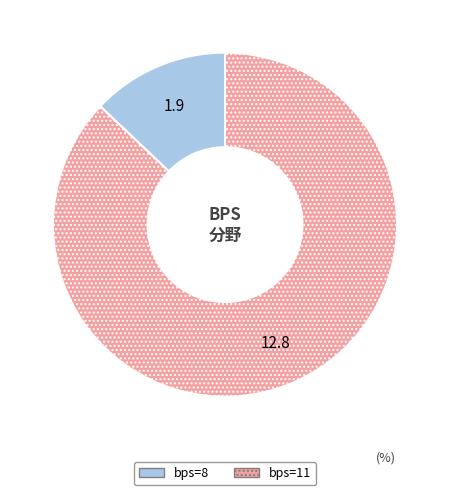

How many slices are in this pie chart?

2